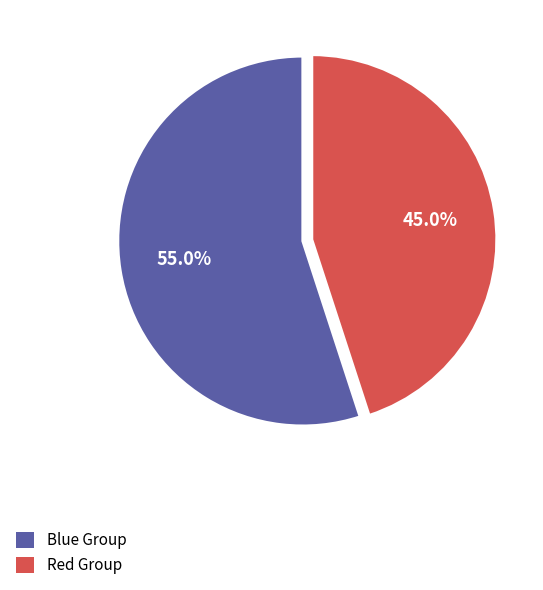

Which slice is the smallest?

Red Group